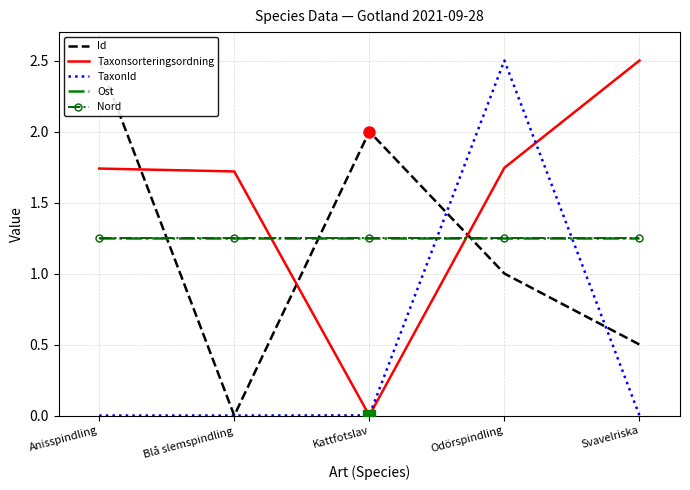

Is it true that Id equals 1.1 at Anisspindling?

False